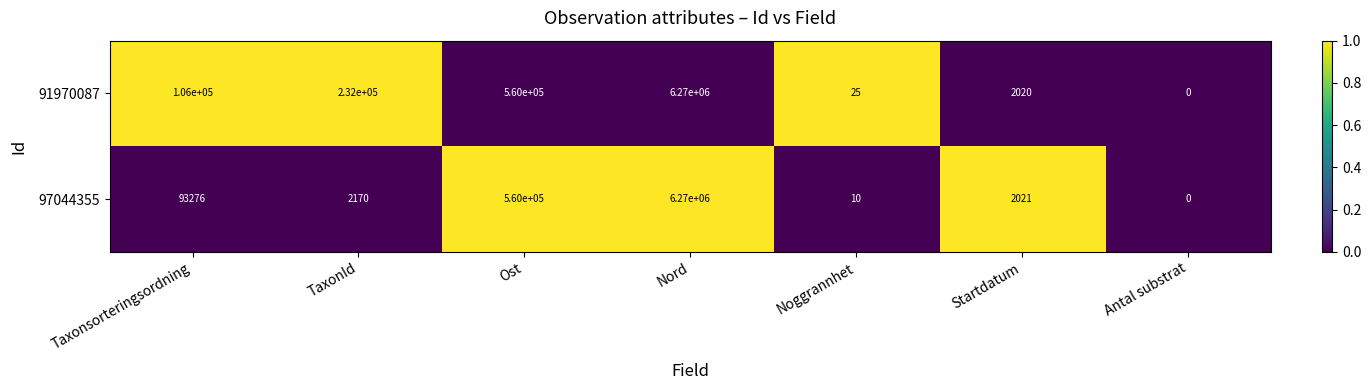

What value does the 97044355 series have at Ost?

560000